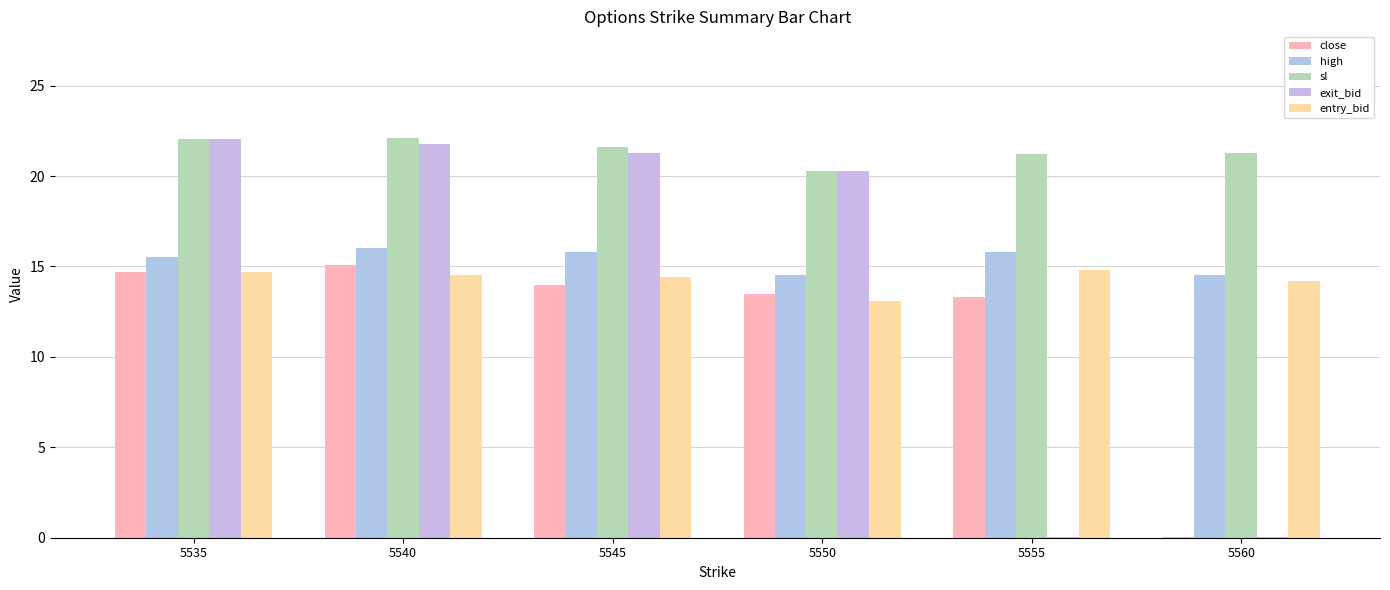

Are the bars horizontal?

No